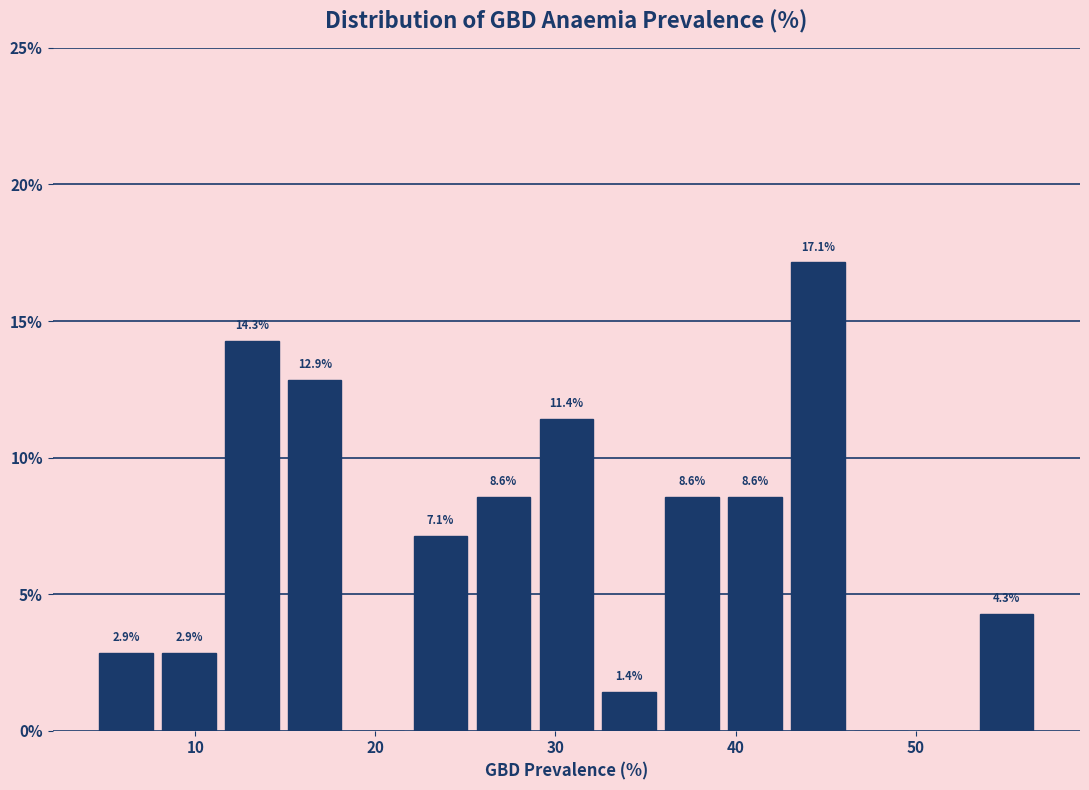

Around what value on the x-axis is the tallest bar? Give the approximate position of its centre, as read against the axis.

45